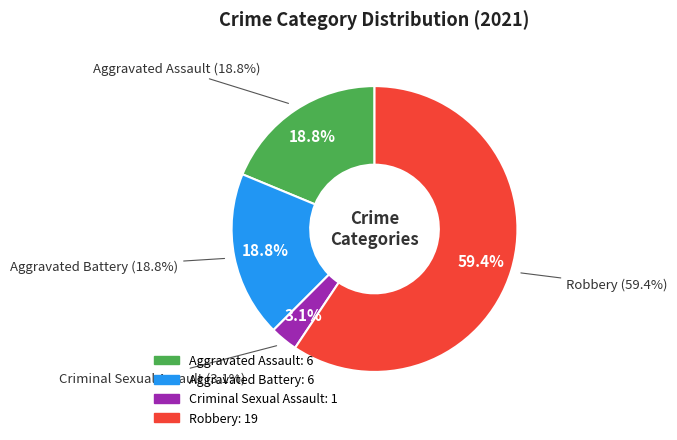

To the nearest percent, what portion does Aggravated Assault represent?

19%